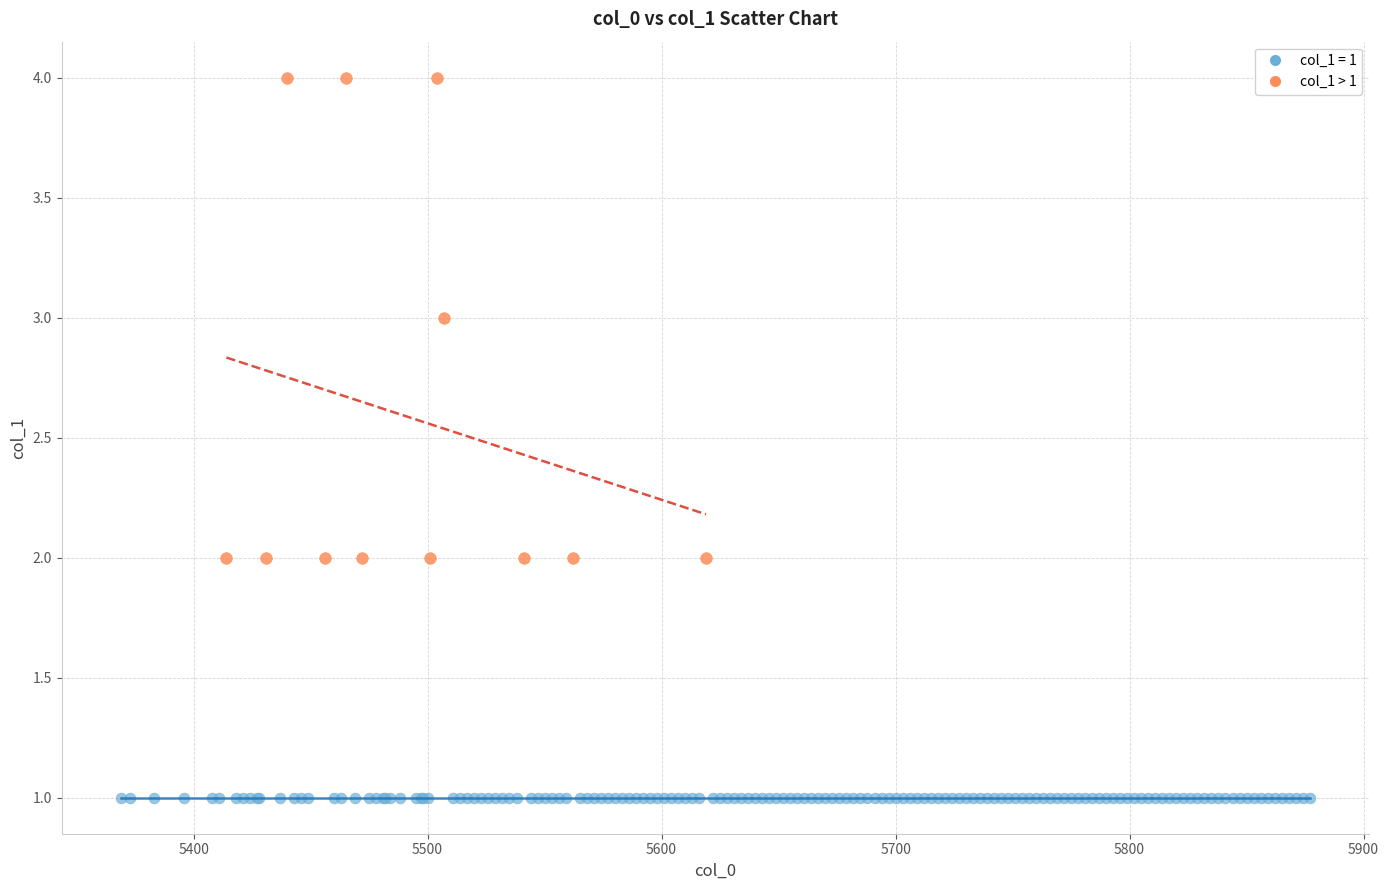

Which series contains the lowest Y value?

col_1 = 1